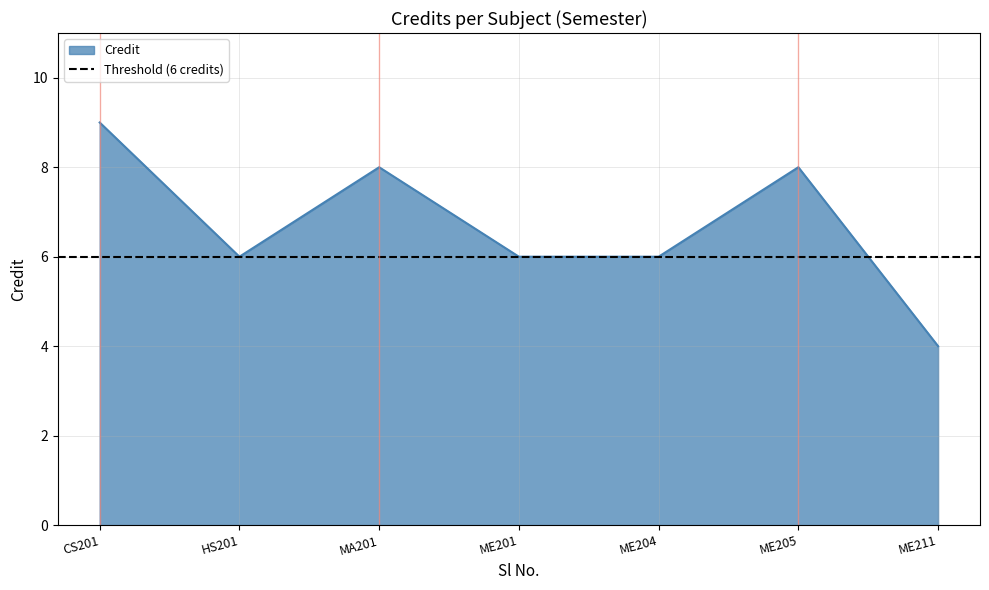

The Credit series shows 4 at ME205. True or false?

False